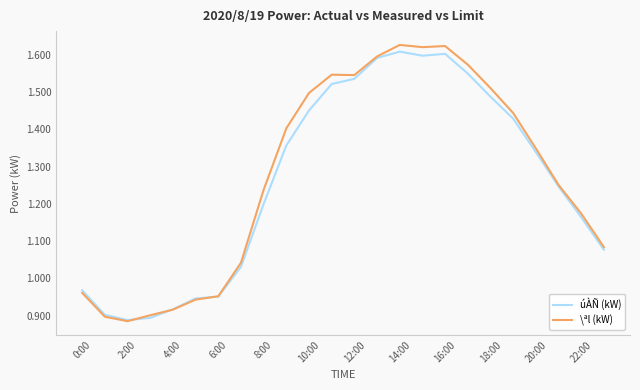

How many interior local valleys does the úÀÑ (kW) series have?

2